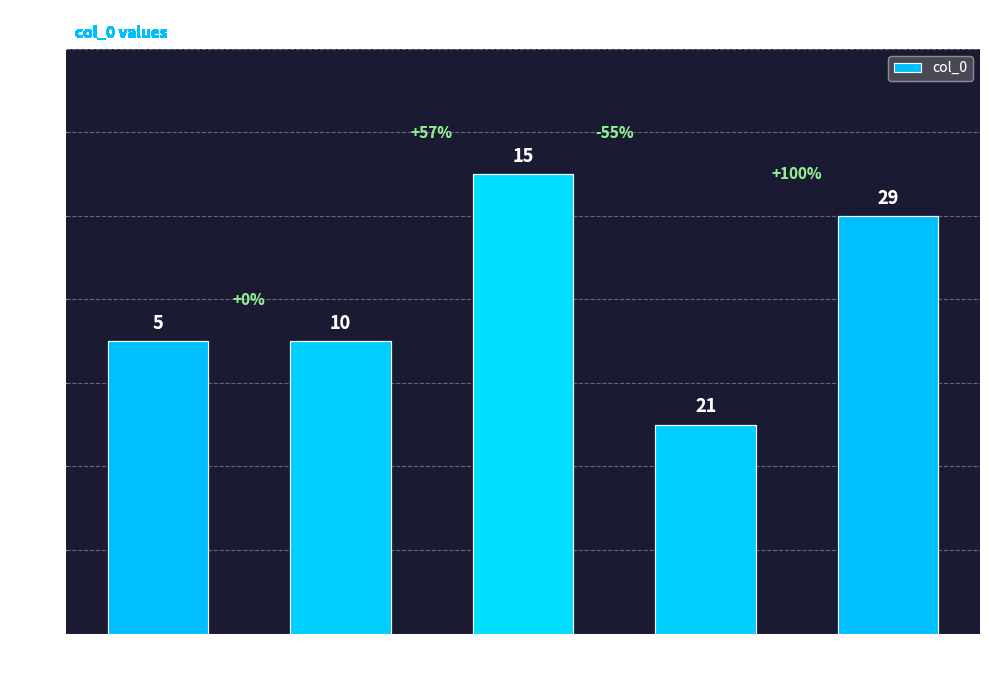

Reading right to left, what are all the values shown in this chart?

col_3=29=10	col_3=21=5	col_3=14=11	col_3=7=7	col_3=5=7